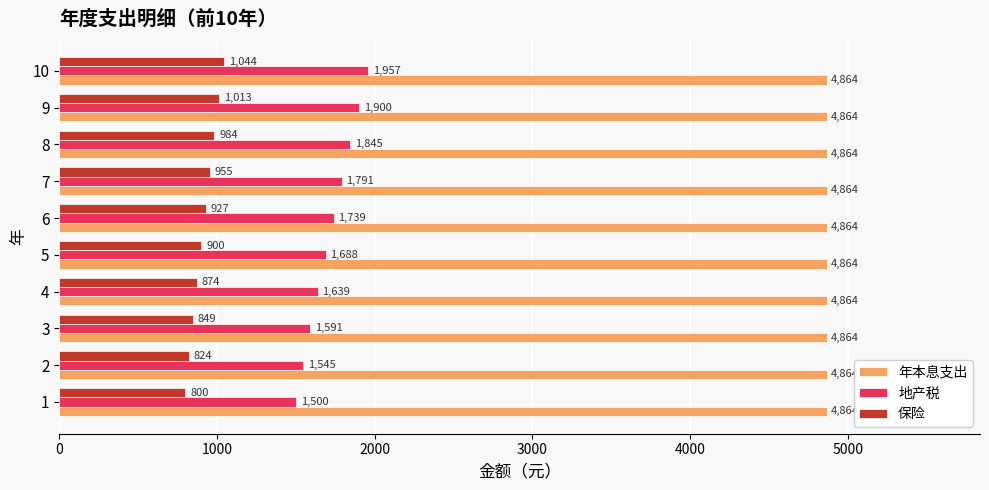

What are all the series names shown in the legend?

年本息支出, 地产税, 保险